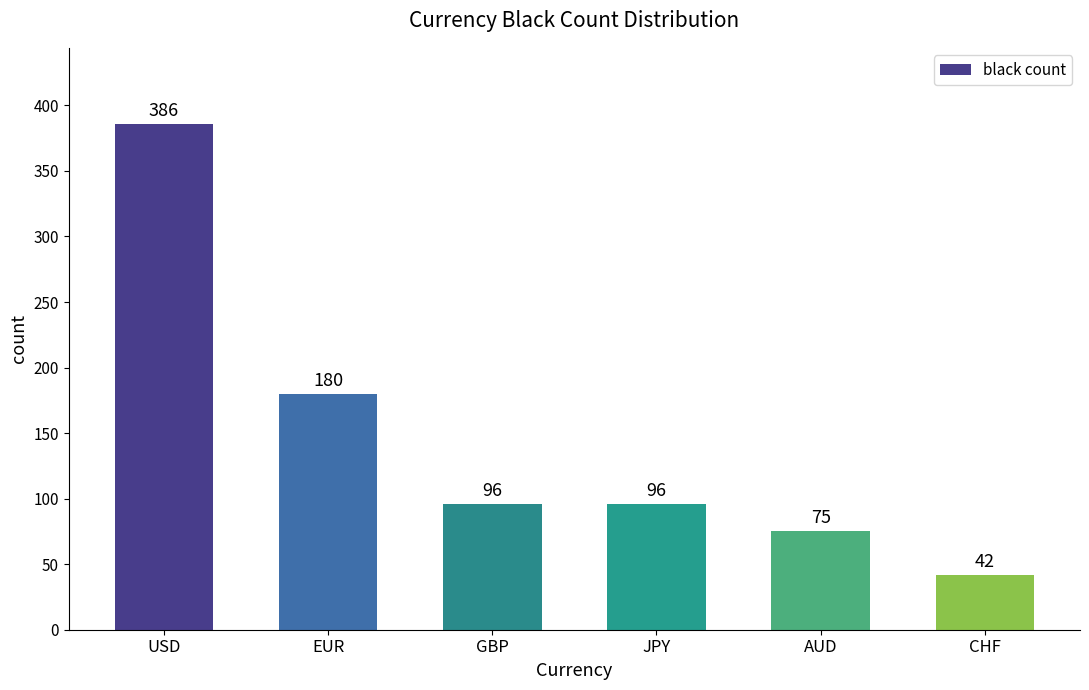

Which label corresponds to the smallest value in the chart?

CHF